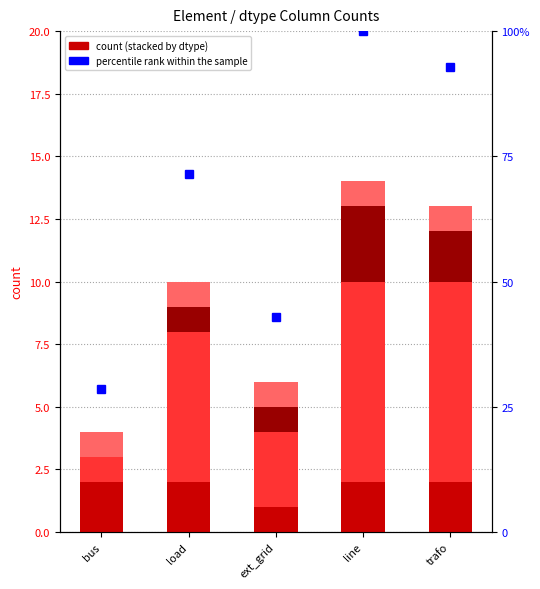

What is the value of the object bar at the 3rd from the left?

1.0